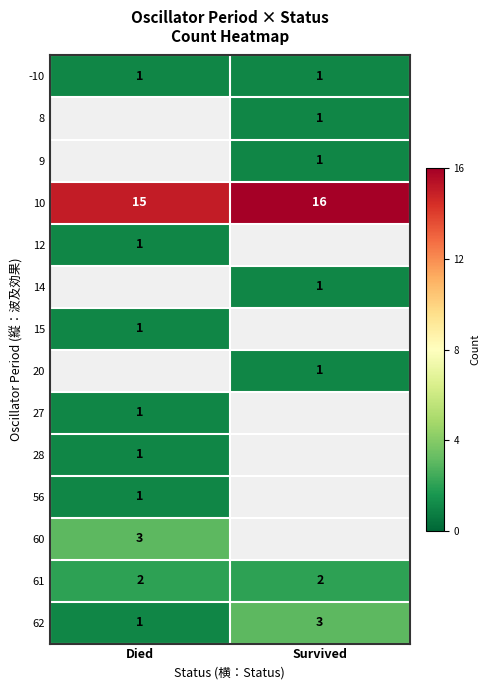

The value of 62 at Survived is 3. True or false?

True